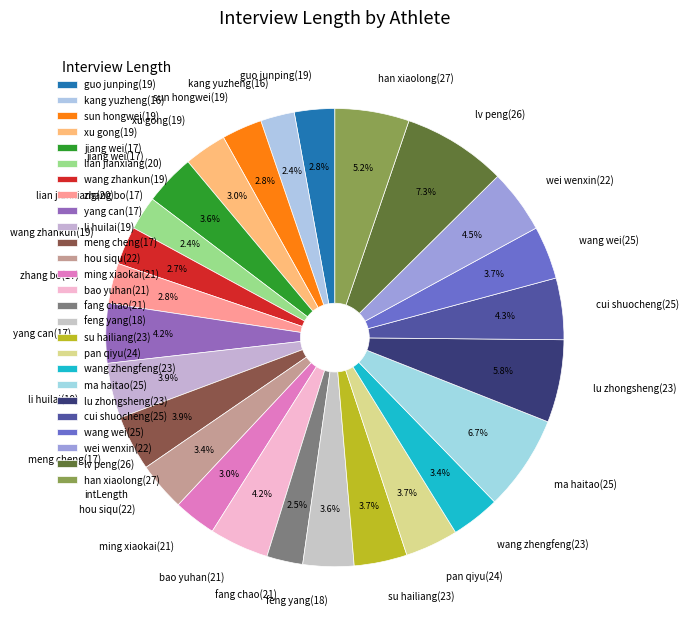

Approximately how many times larger is the value at sun hongwei(19) compared to hou siqu(22)?

0.8